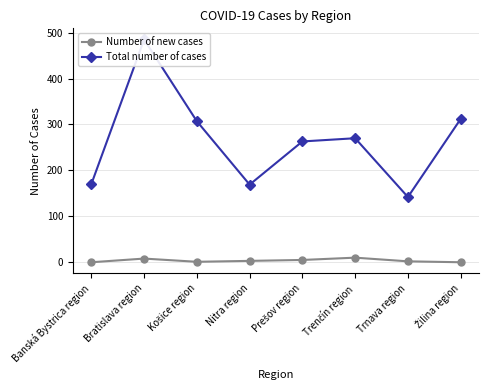

At which category is the sum across all series the highest?

Bratislava region